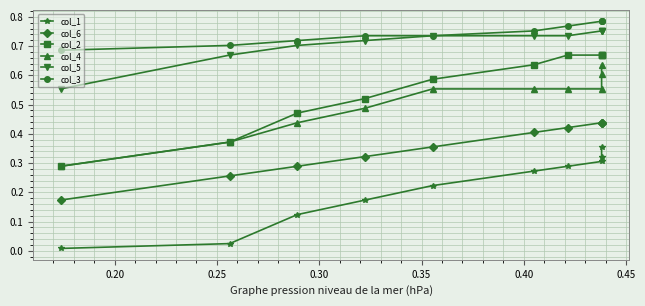

What are all the series names shown in the legend?

col_1, col_6, col_2, col_4, col_5, col_3